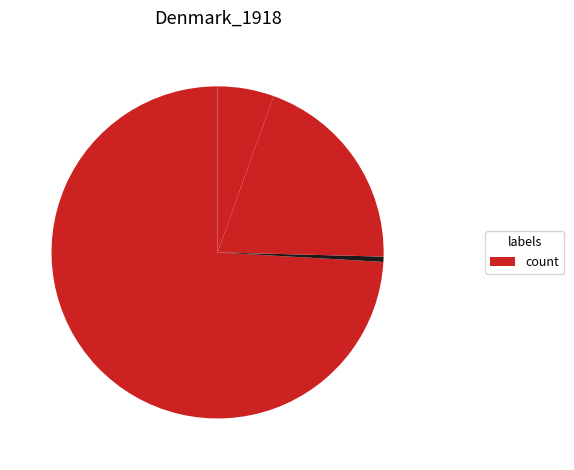

How many slices are in this pie chart?

4